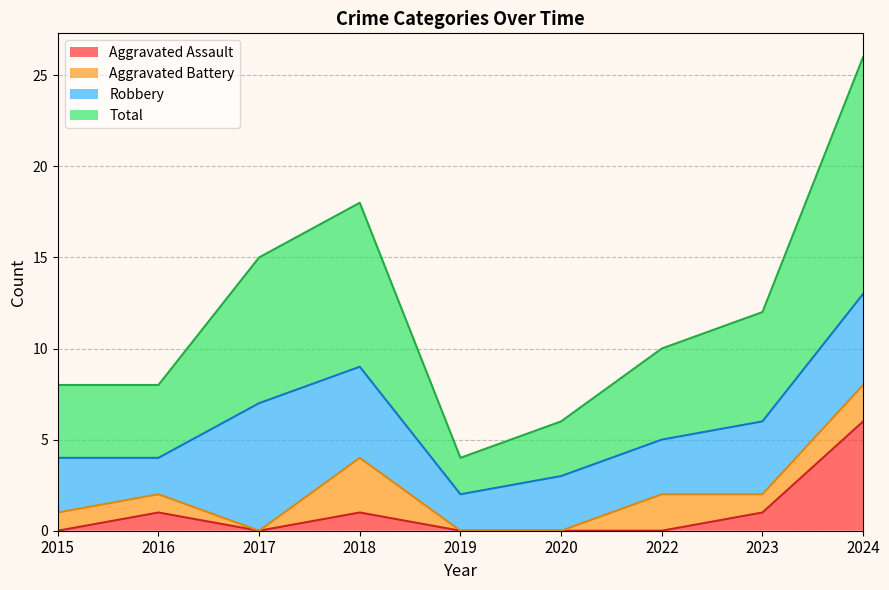

What is the difference between the highest and lowest values at 2024?

20